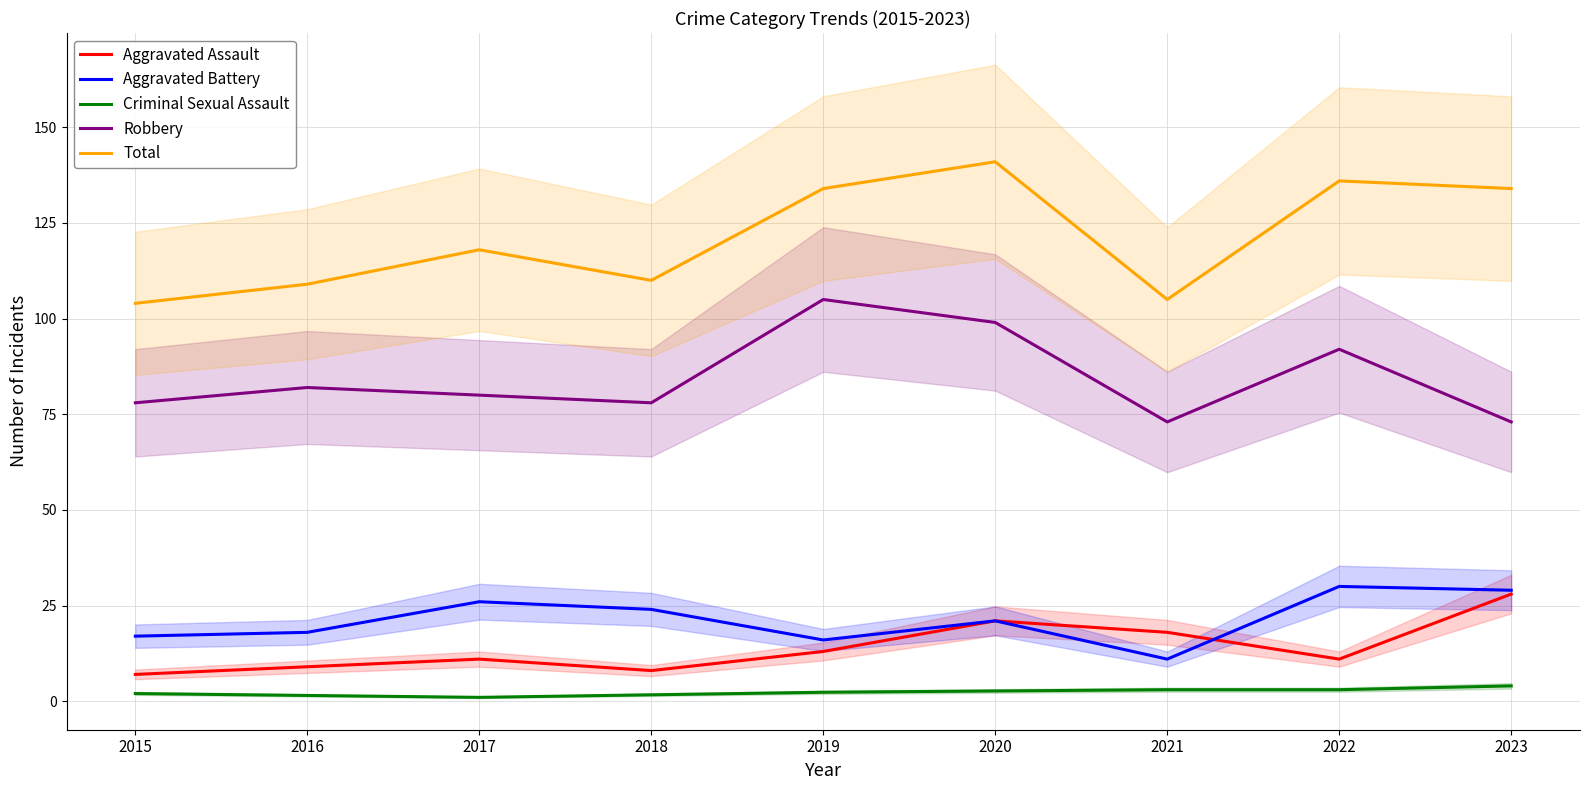

Reading right to left, what are all the values shown in this chart?

Aggravated Assault: 28.0	11.0	18.0	21.0	13.0	8.0	11.0	9.0	7.0
Aggravated Battery: 29.0	30.0	11.0	21.0	16.0	24.0	26.0	18.0	17.0
Criminal Sexual Assault: 4.0	3.0	3.0	2.7	2.3	1.7	1.0	1.5	2.0
Robbery: 73.0	92.0	73.0	99.0	105.0	78.0	80.0	82.0	78.0
Total: 134.0	136.0	105.0	141.0	134.0	110.0	118.0	109.0	104.0